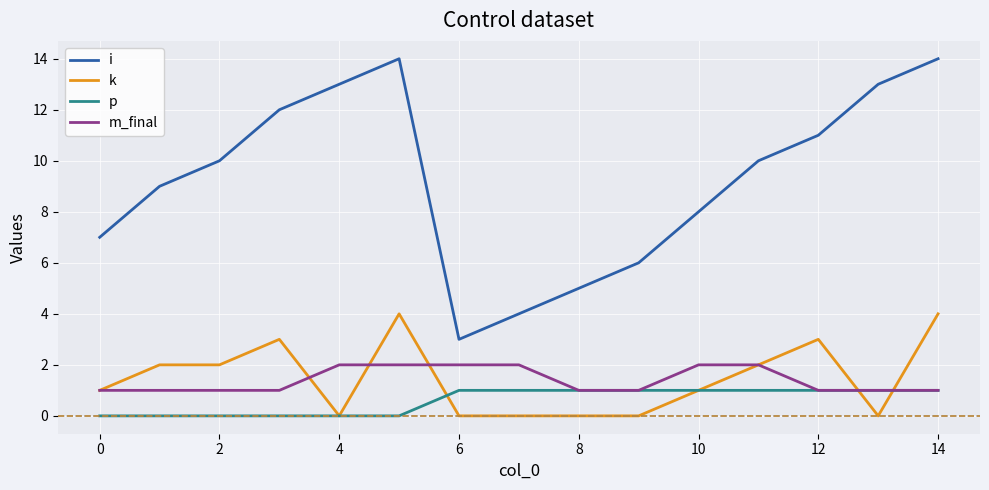

Rank the series by their maximum value, from highest to lowest.

i, k, m_final, p